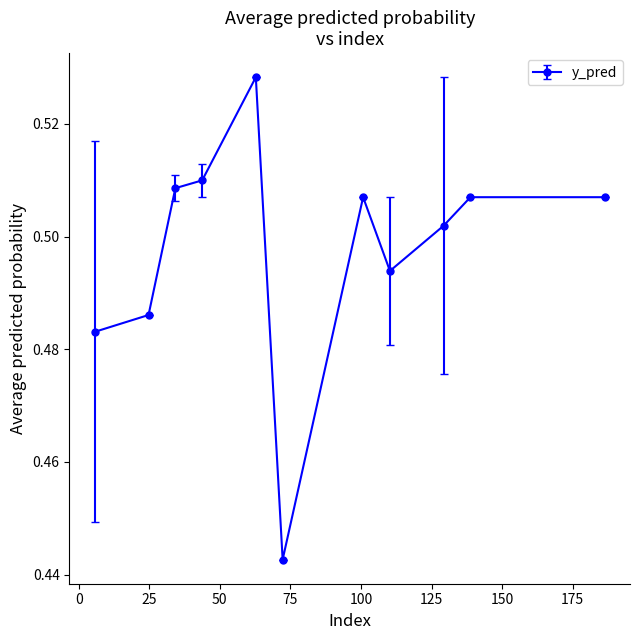

Count the number of categories in the chart.

11